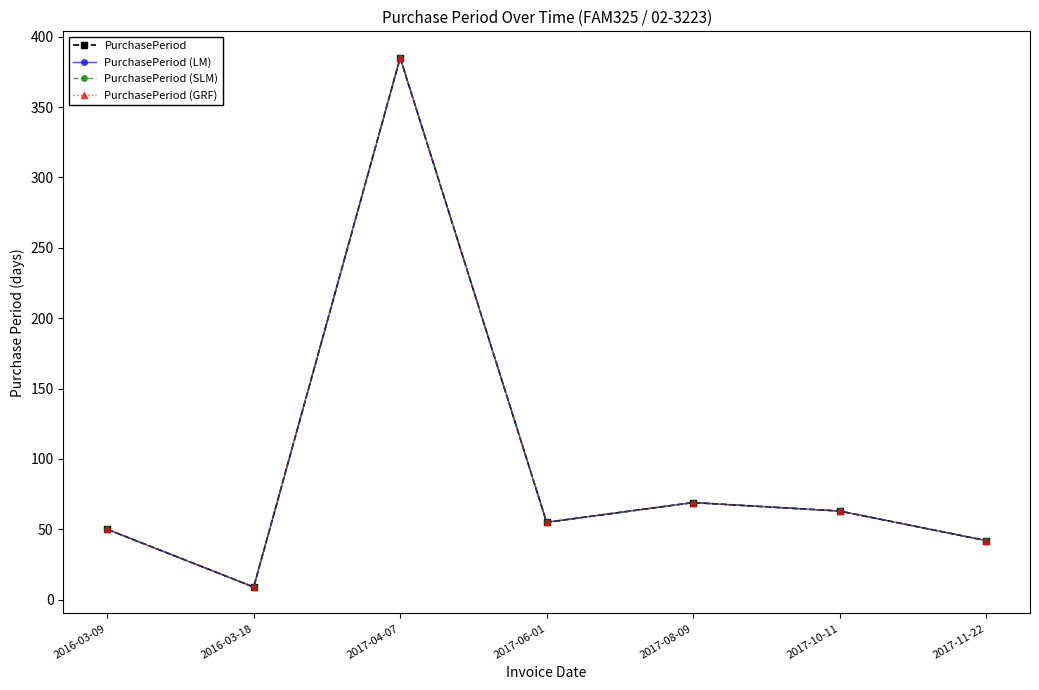

In PurchasePeriod (LM), how many points are higher than both neighbors (excluding endpoints)?

2